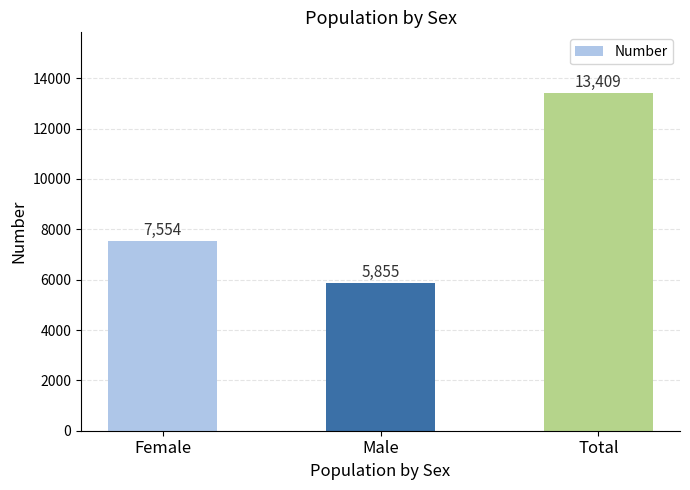

The chart shows a value of 7554 at Female. True or false?

True